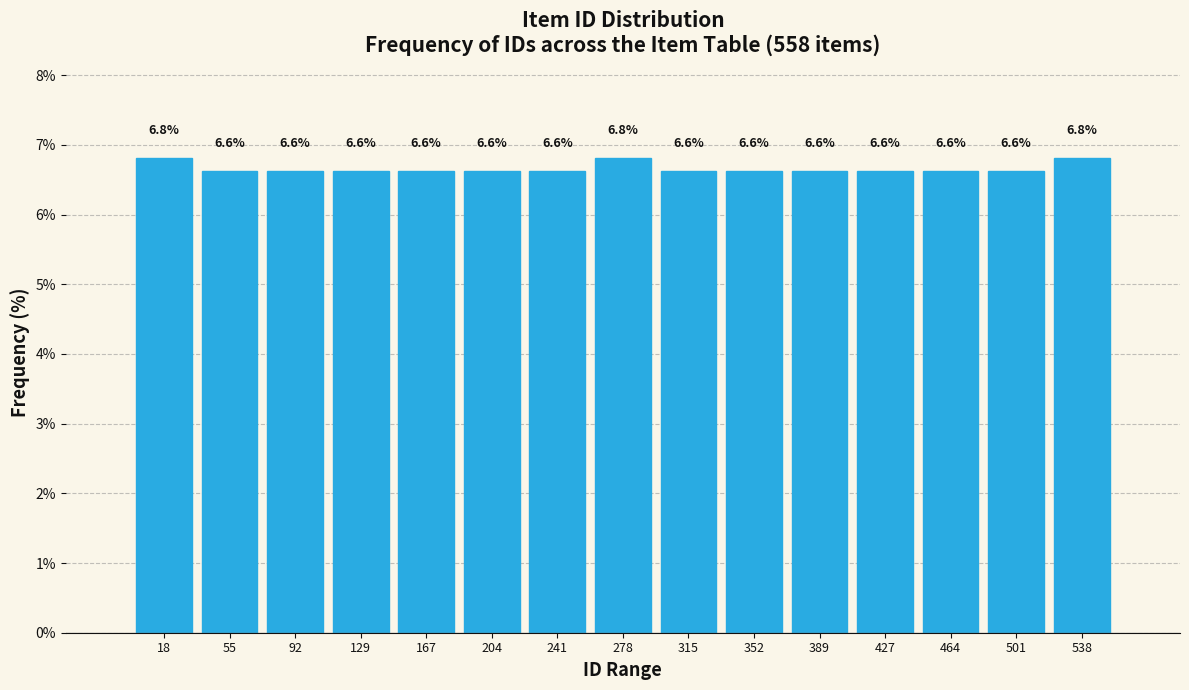

Reading left to right, list every bar in this chart as the range it spans on the x-axis followed by its height. The bar edges are not printed on the chart, so give them approximately, as read against the axis.

0 to 35: 6.8
35 to 75: 6.6
75 to 110: 6.6
110 to 150: 6.6
150 to 185: 6.6
185 to 225: 6.6
225 to 260: 6.6
260 to 295: 6.8
295 to 335: 6.6
335 to 370: 6.6
370 to 410: 6.6
410 to 445: 6.6
445 to 485: 6.6
485 to 520: 6.6
520 to 555: 6.8